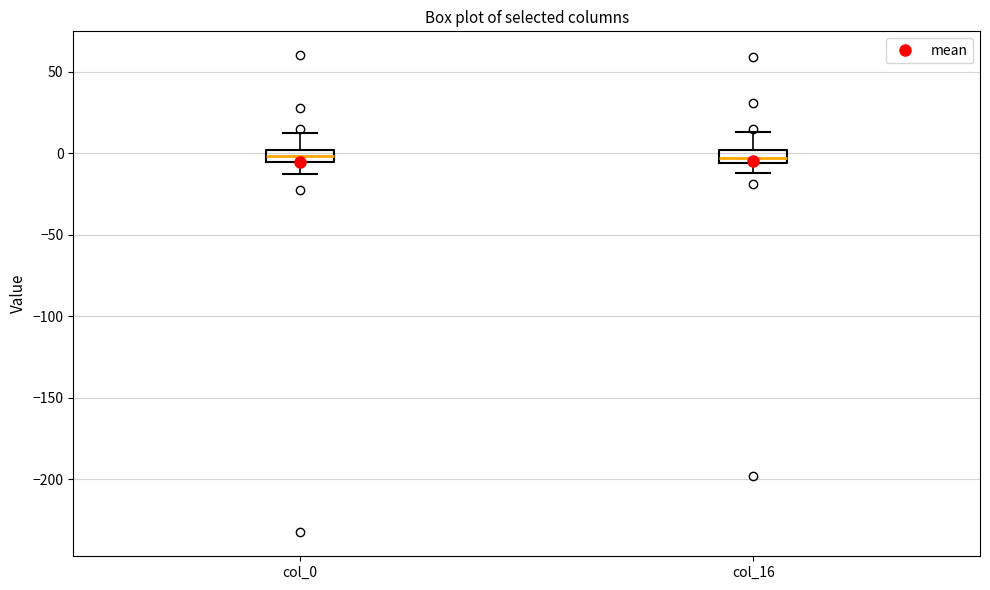

Where is the upper edge of the box for col_0 on the y-axis? The values are not printed on the chart, so give them approximately, as read against the axis.

0